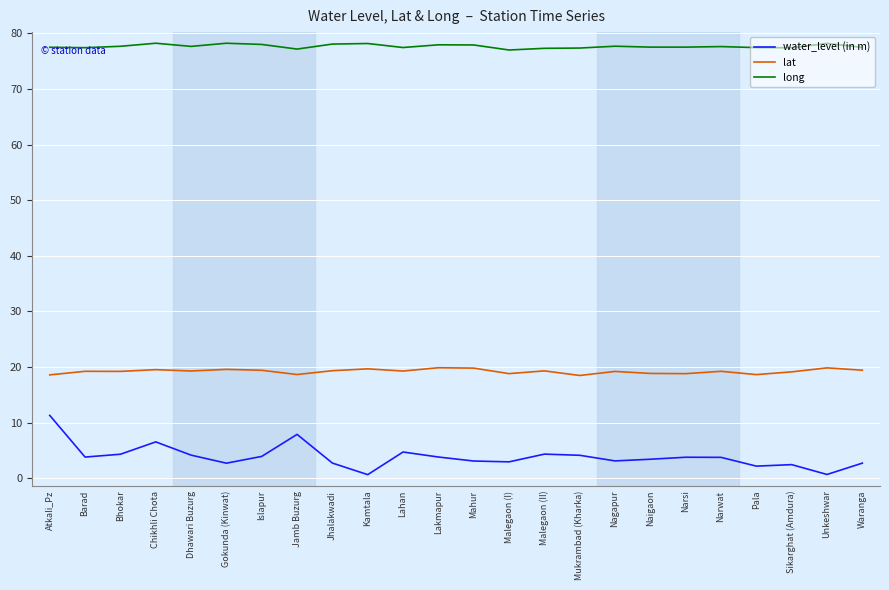

Is it true that long equals 77.6 at Narwat?

True